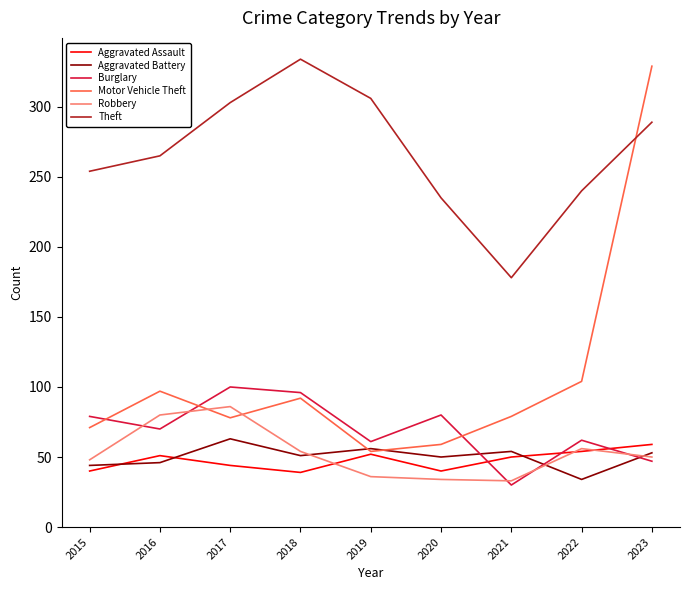

At which category is the sum across all series the highest?

2023